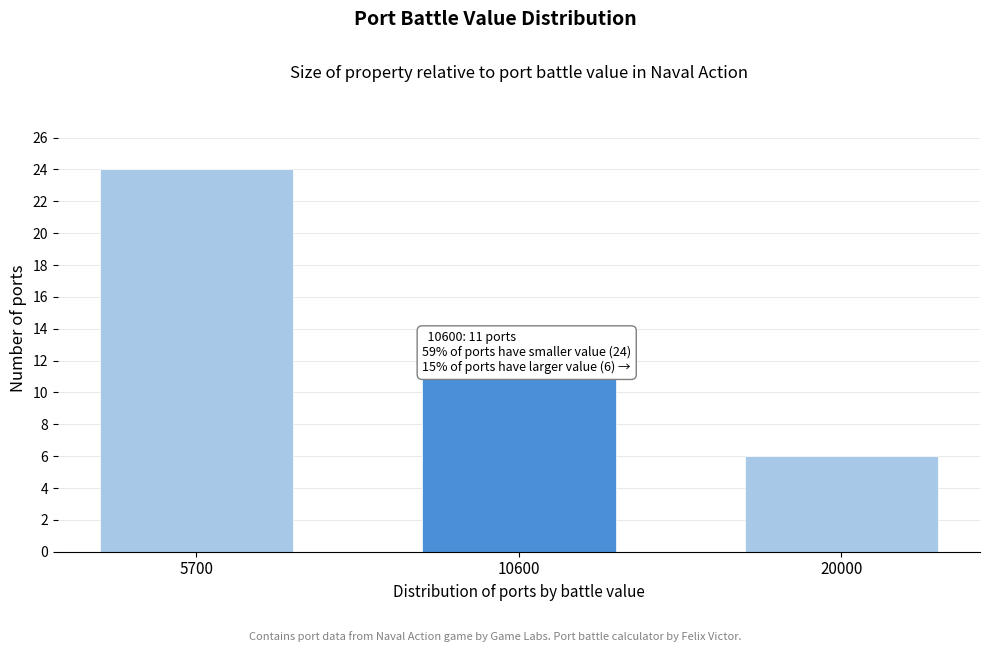

Reading left to right, what are all the values shown in this chart?

24	11	6